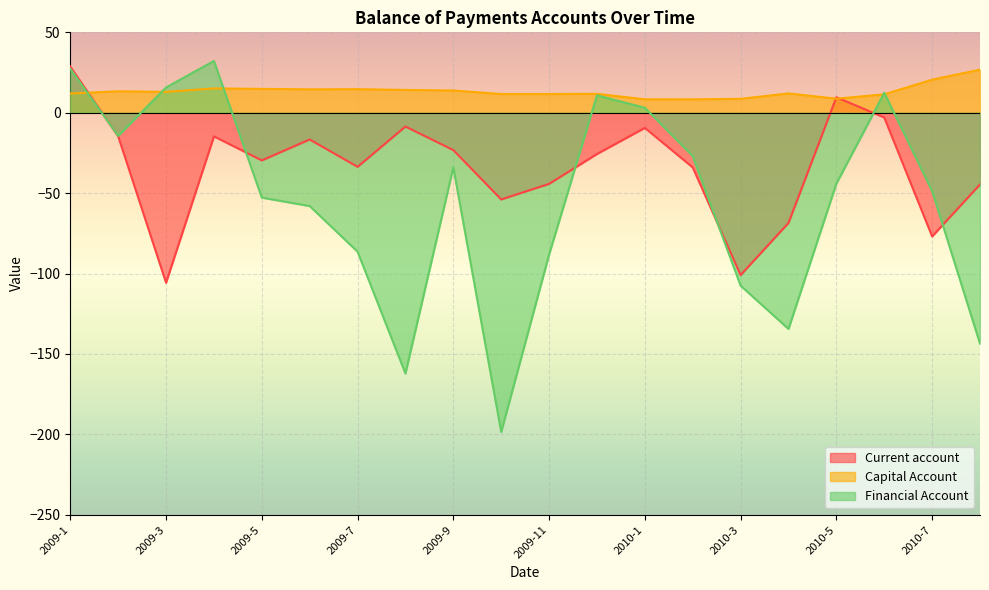

What is the greatest value displayed?

32.2